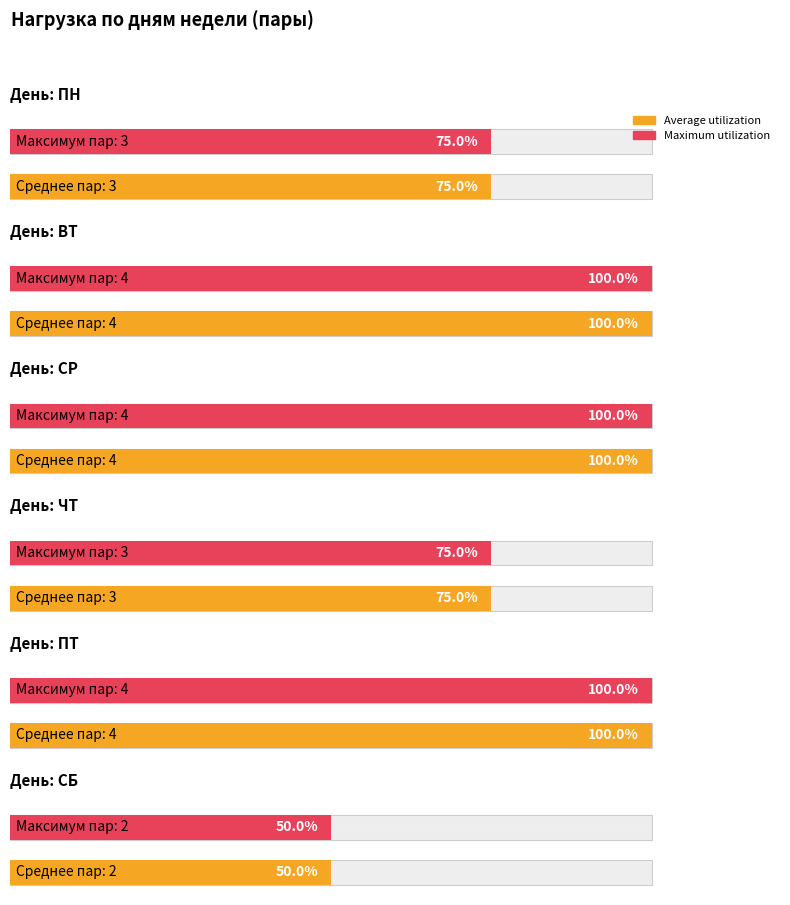

How many groups of bars are there?

6